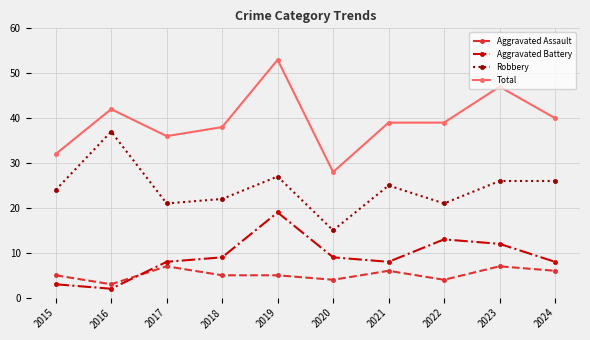

Between 2020 and 2021, which series saw the biggest shift?

Total